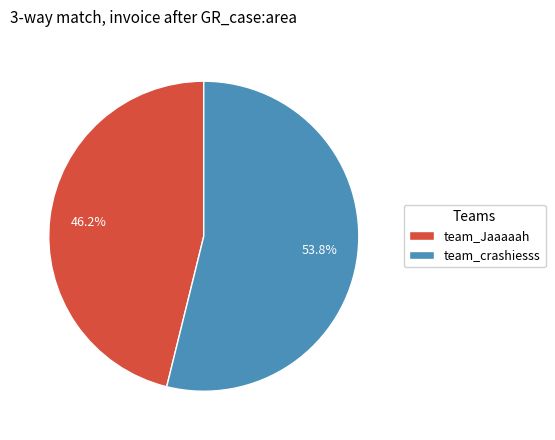

To the nearest percent, what is the combined percentage of team_Jaaaaah and team_crashiesss?

100%